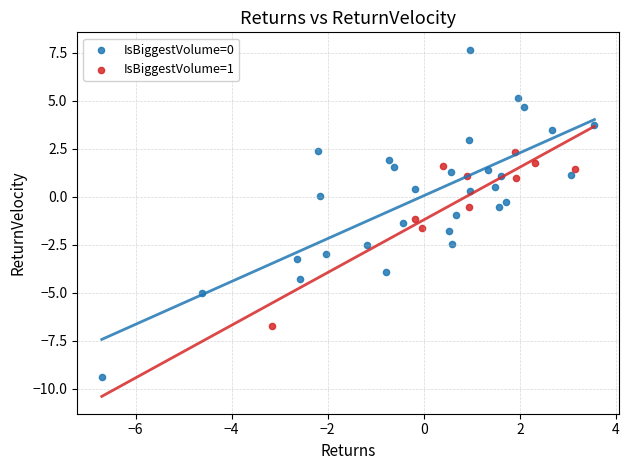

Which series has the largest Y range (max minus min)?

IsBiggestVolume=0